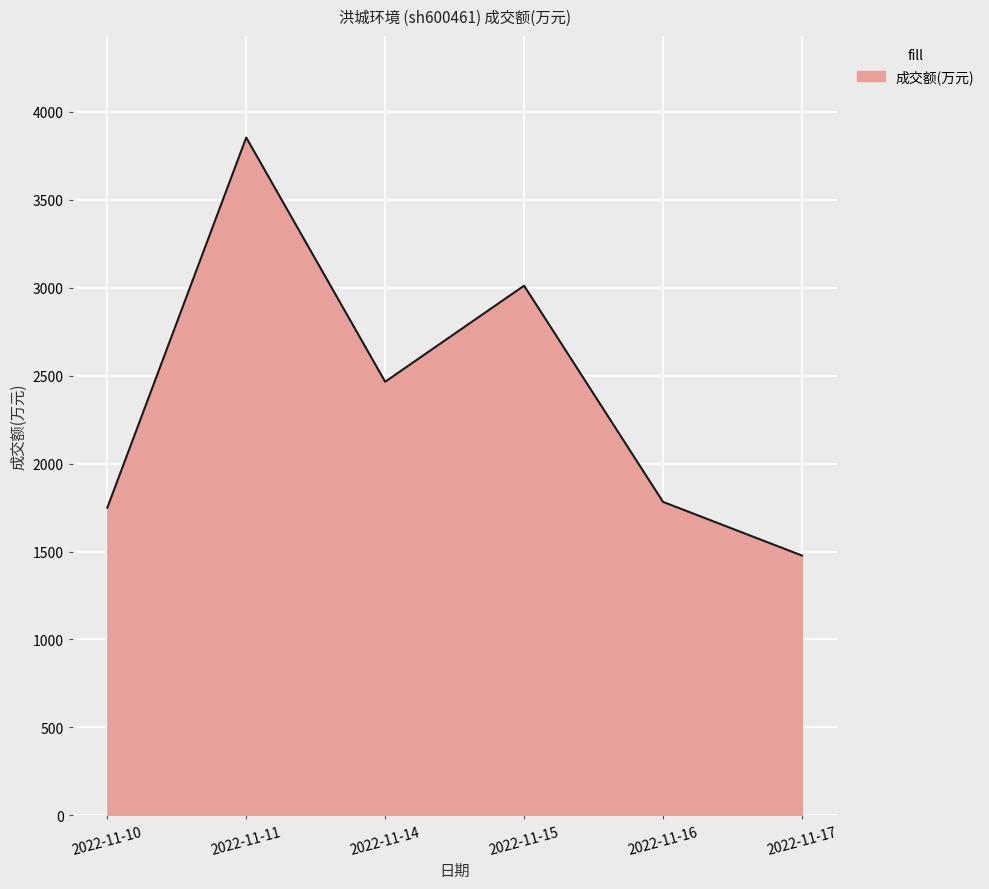

What value does the data have at 2022-11-17?

1477